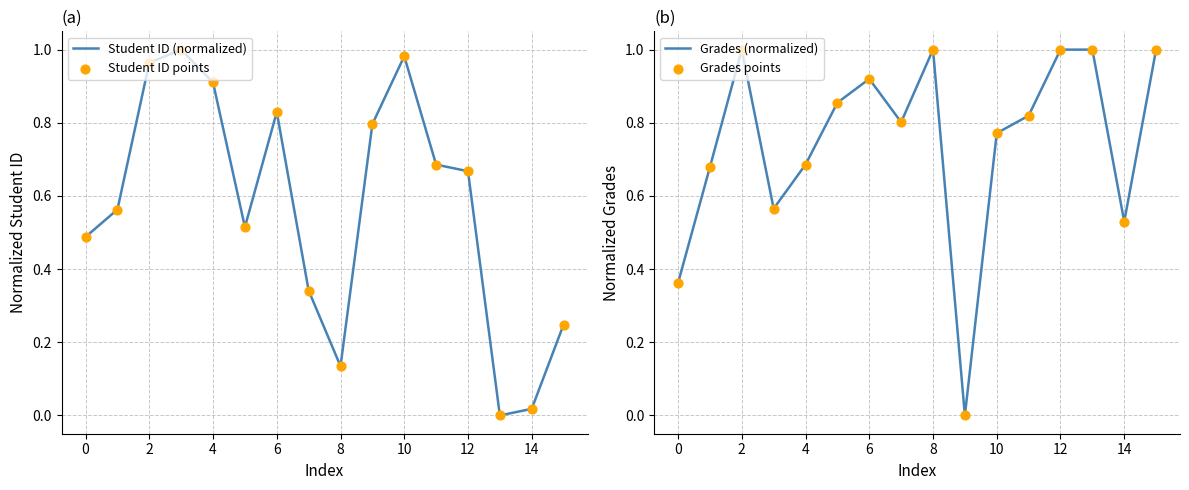

Which series has the largest total across all categories?

Grades (normalized)